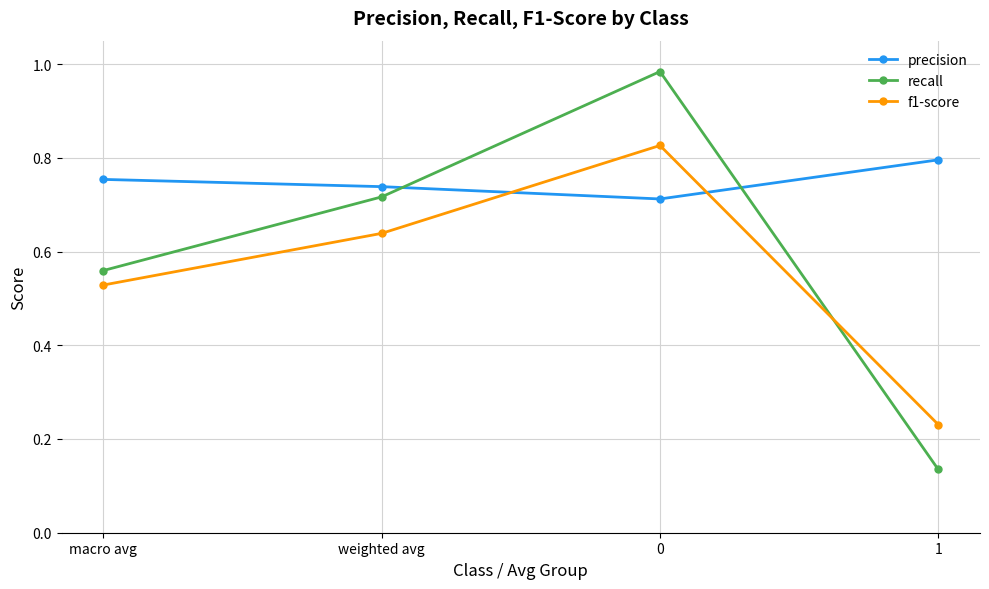

Count the f1-score values in the range 0 to 1.

4